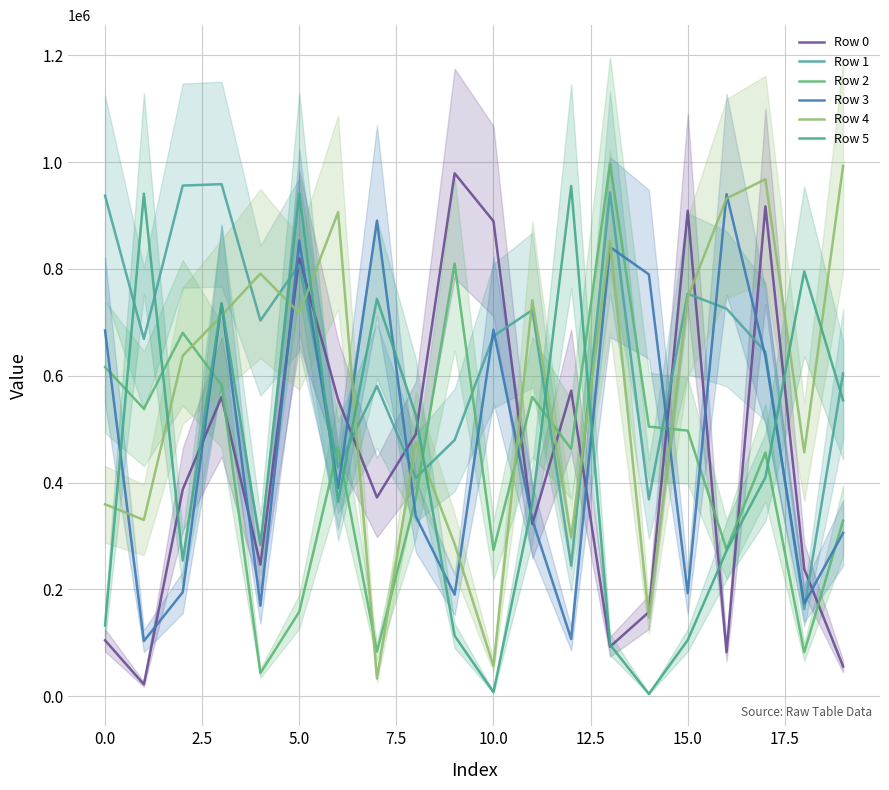

The Row 2 series shows 328601 at 19. True or false?

True